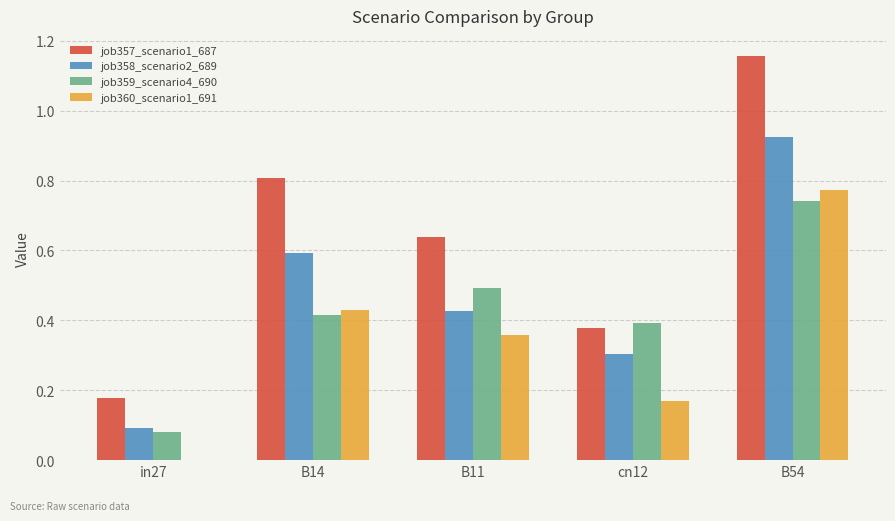

How many groups of bars are there?

5